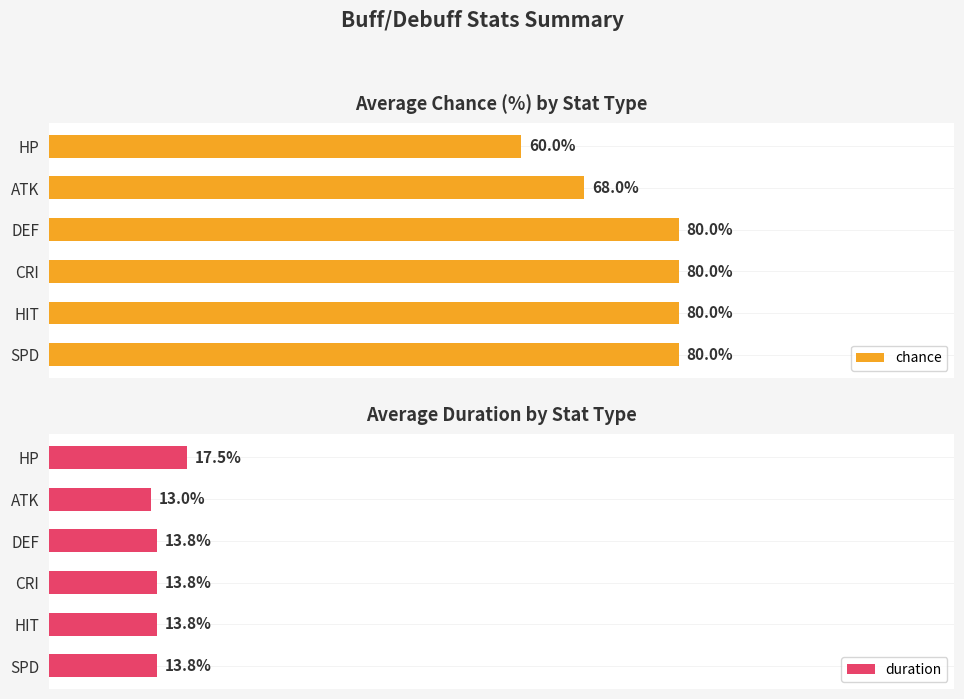

What is the minimum value for chance?

60.0